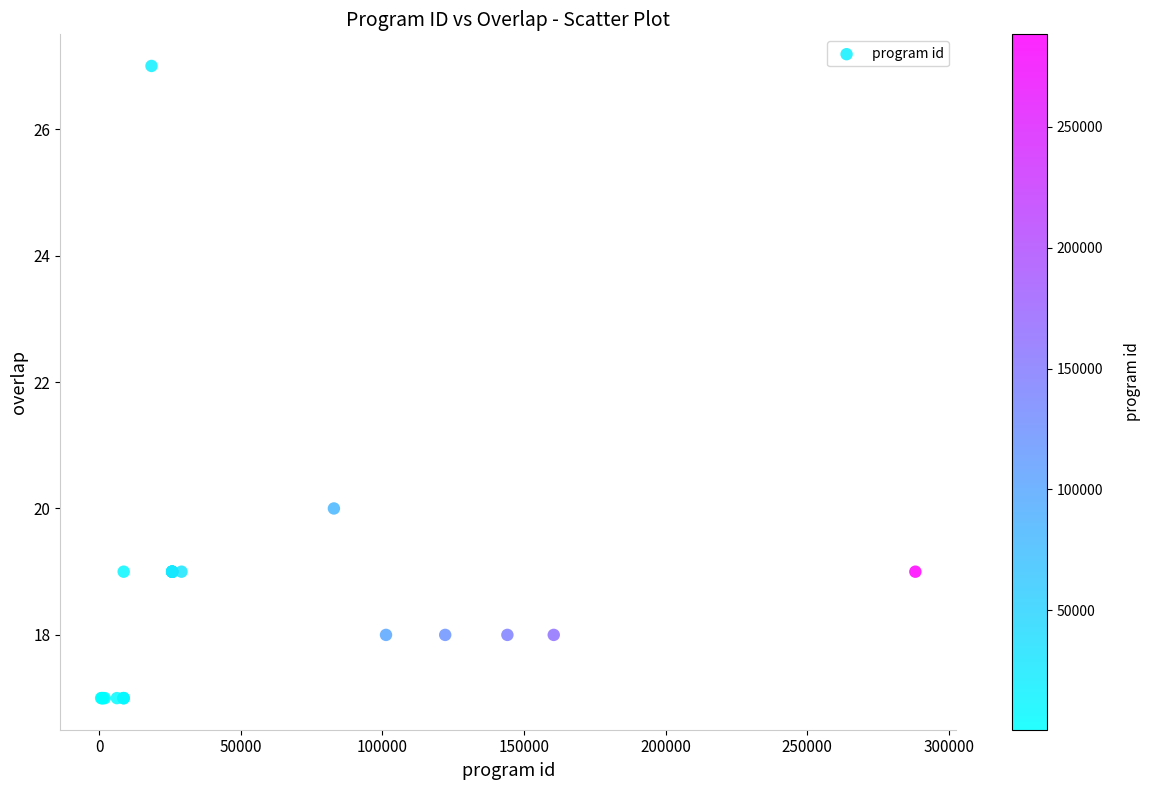

What Y value in the scatter plot is closest to 22?

20